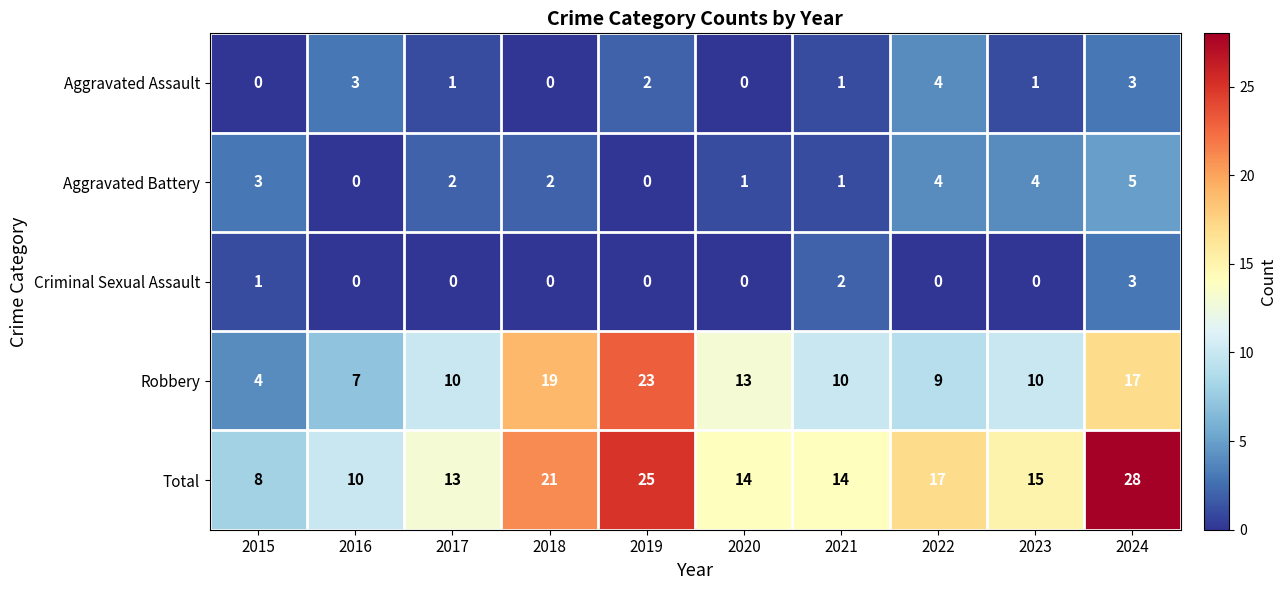

Count the number of data series in this chart.

5